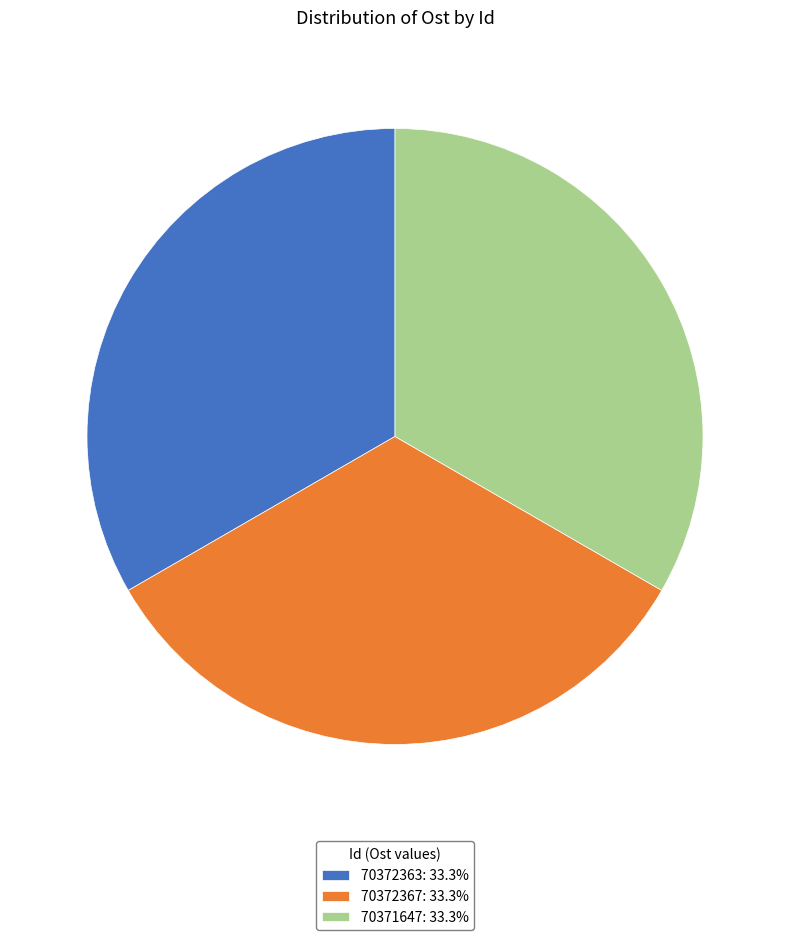

Is the sum of 70372363: 33.3% and 70371647: 33.3% greater than half?

Yes